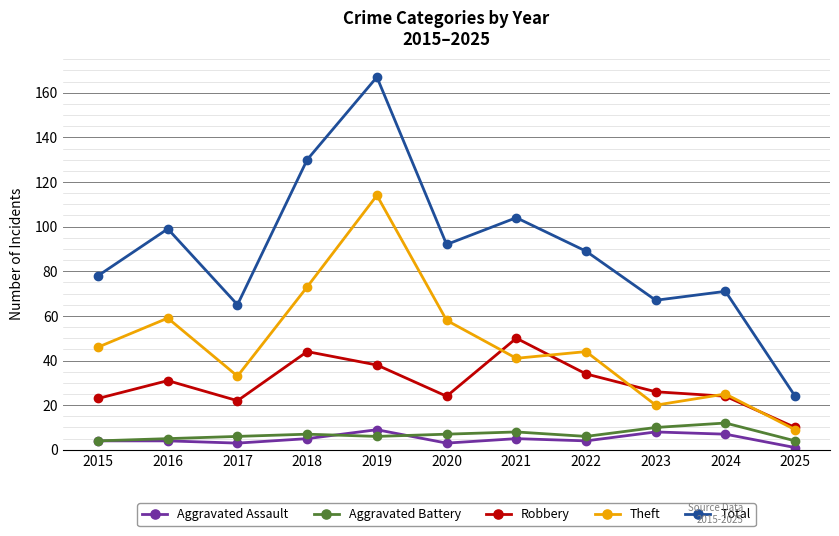

What is the total value across all series at 2025?

48